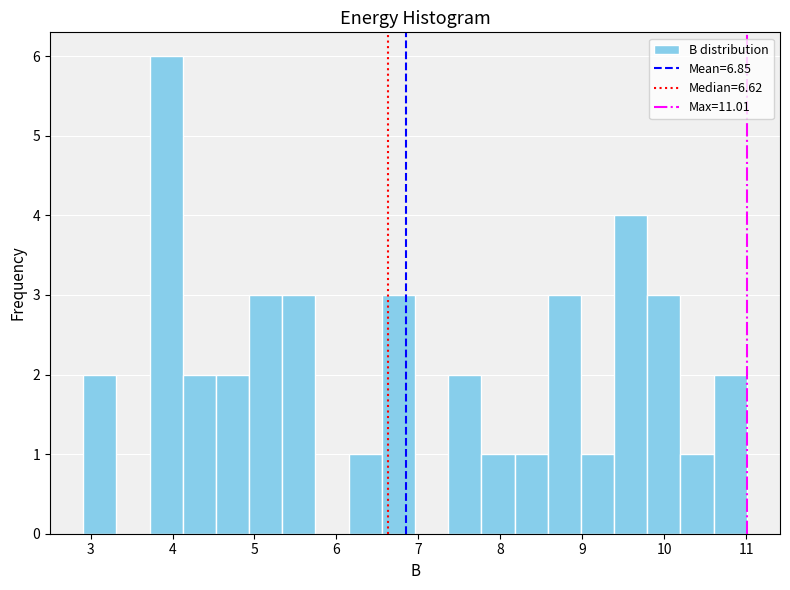

Reading left to right, transcribe this chart: for each bar, give the range it covers on the x-axis and its height. Neither the bar edges nor the heights are printed on the chart, so give them approximately, as read against the axes.

2.9 to 3.3: 2
3.3 to 3.7: 0
3.7 to 4.1: 6
4.1 to 4.5: 2
4.5 to 4.9: 2
4.9 to 5.3: 3
5.3 to 5.7: 3
5.7 to 6.2: 0
6.2 to 6.6: 1
6.6 to 7.0: 3
7.0 to 7.4: 0
7.4 to 7.8: 2
7.8 to 8.2: 1
8.2 to 8.6: 1
8.6 to 9.0: 3
9.0 to 9.4: 1
9.4 to 9.8: 4
9.8 to 10.2: 3
10.2 to 10.6: 1
10.6 to 11.0: 2